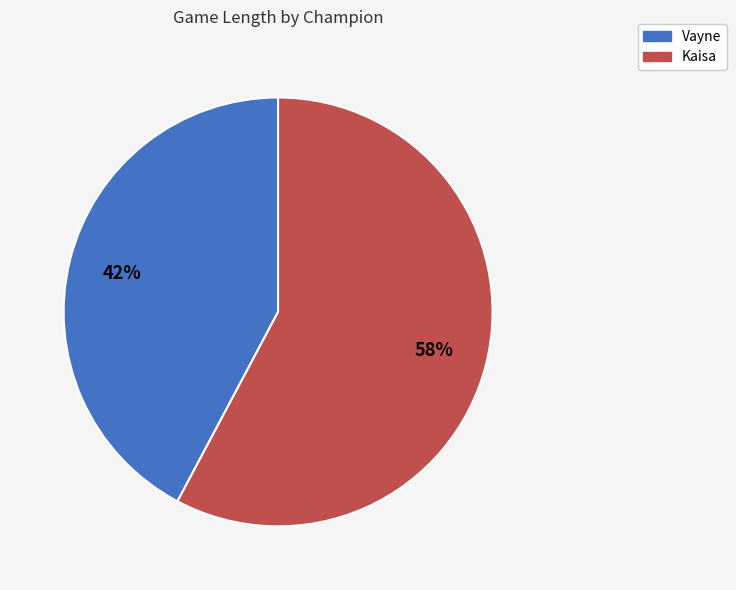

What is the majority slice?

Kaisa